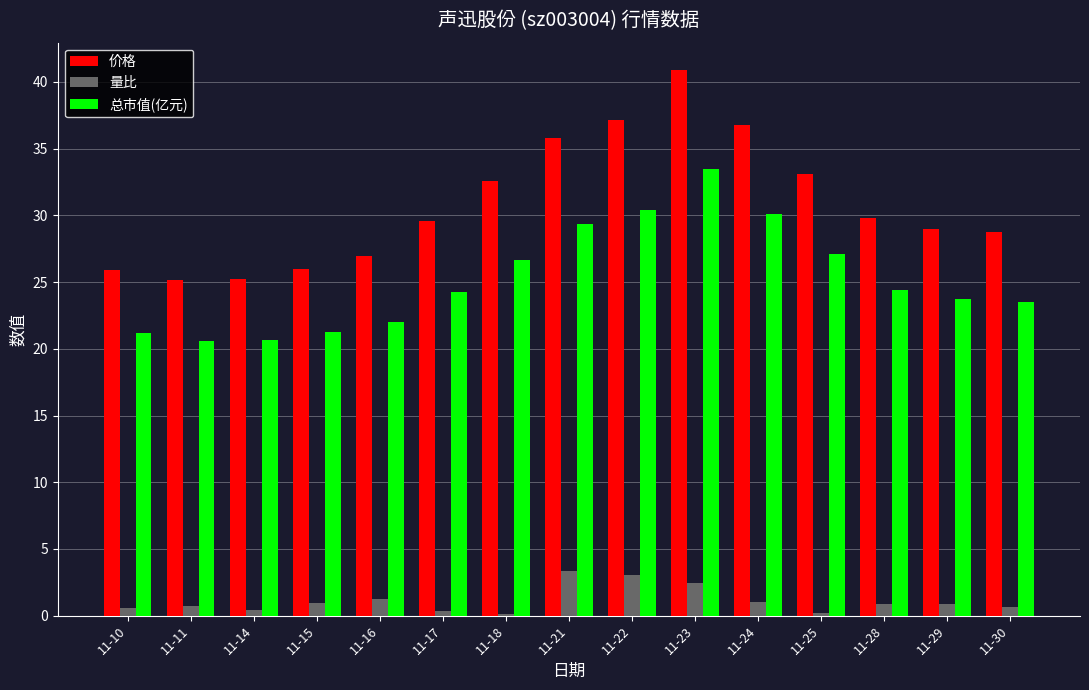

How many categories are shown in the chart?

15